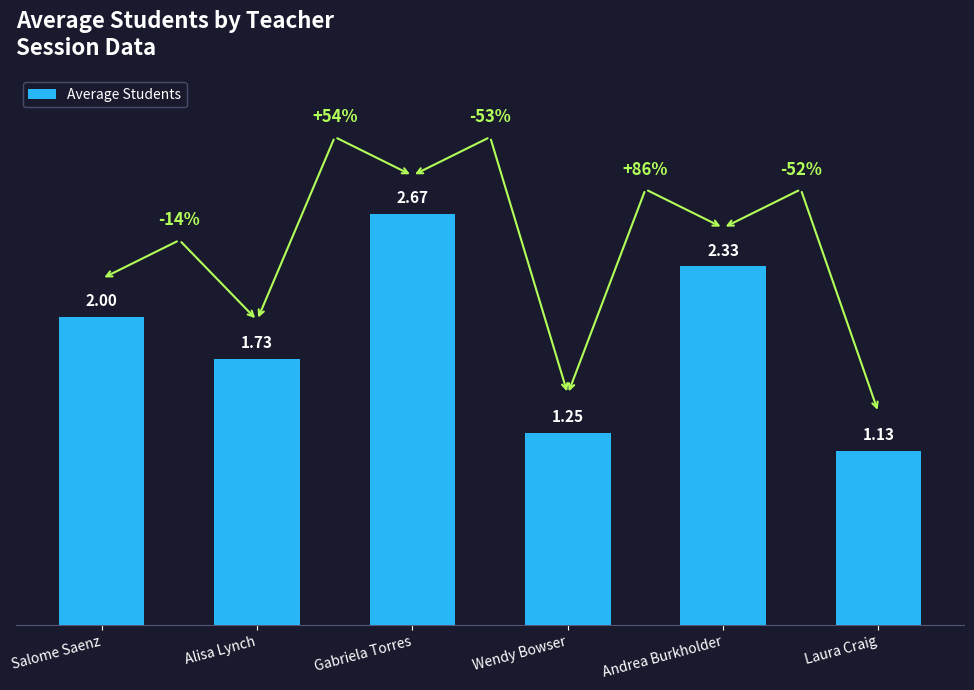

Where is the data nearest to the value 1?

Laura Craig